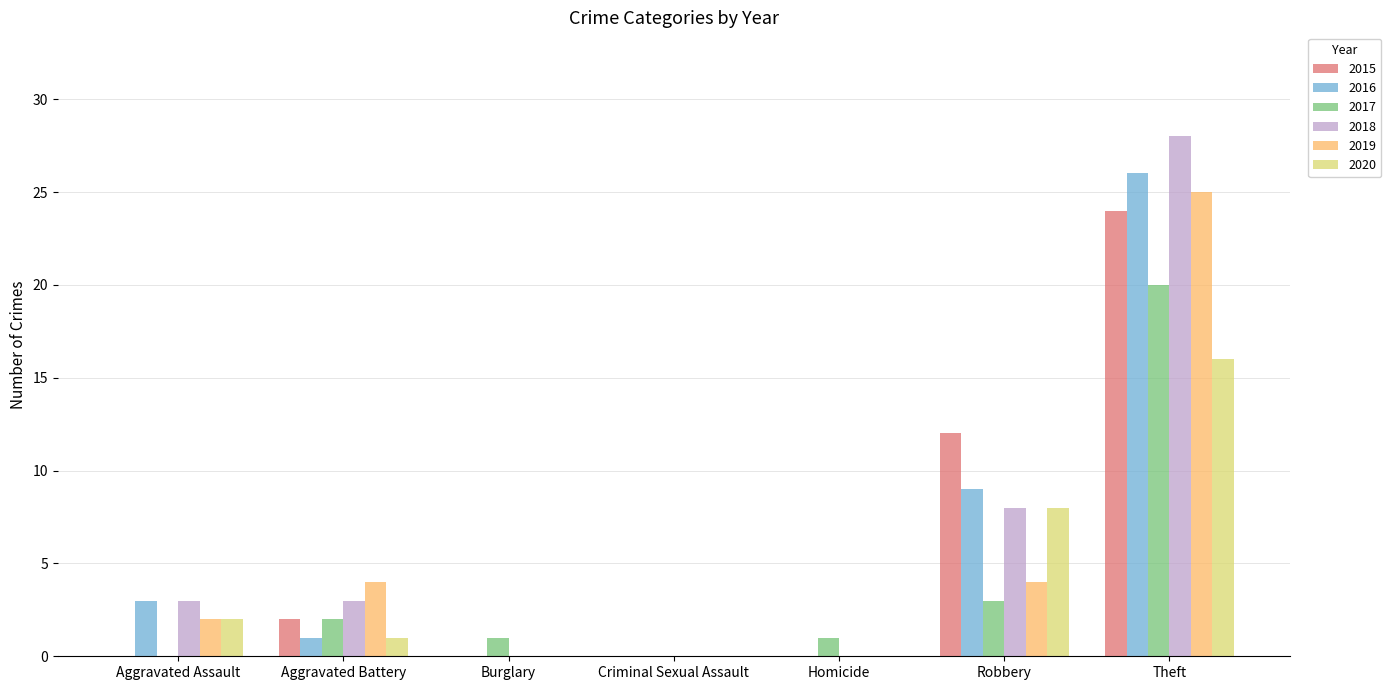

Reading left to right, list all the values displayed in this chart.

2015: Aggravated Assault=0	Aggravated Battery=2	Burglary=0	Criminal Sexual Assault=0	Homicide=0	Robbery=12	Theft=24
2016: Aggravated Assault=3	Aggravated Battery=1	Burglary=0	Criminal Sexual Assault=0	Homicide=0	Robbery=9	Theft=26
2017: Aggravated Assault=0	Aggravated Battery=2	Burglary=1	Criminal Sexual Assault=0	Homicide=1	Robbery=3	Theft=20
2018: Aggravated Assault=3	Aggravated Battery=3	Burglary=0	Criminal Sexual Assault=0	Homicide=0	Robbery=8	Theft=28
2019: Aggravated Assault=2	Aggravated Battery=4	Burglary=0	Criminal Sexual Assault=0	Homicide=0	Robbery=4	Theft=25
2020: Aggravated Assault=2	Aggravated Battery=1	Burglary=0	Criminal Sexual Assault=0	Homicide=0	Robbery=8	Theft=16